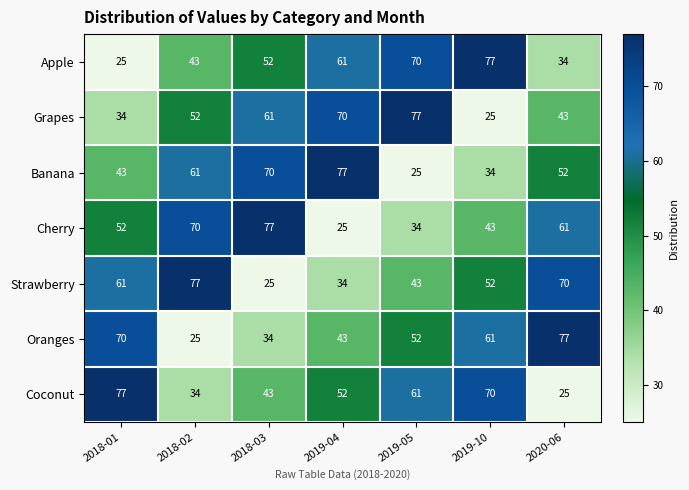

The value of Cherry at 2018-02 is 70. True or false?

True